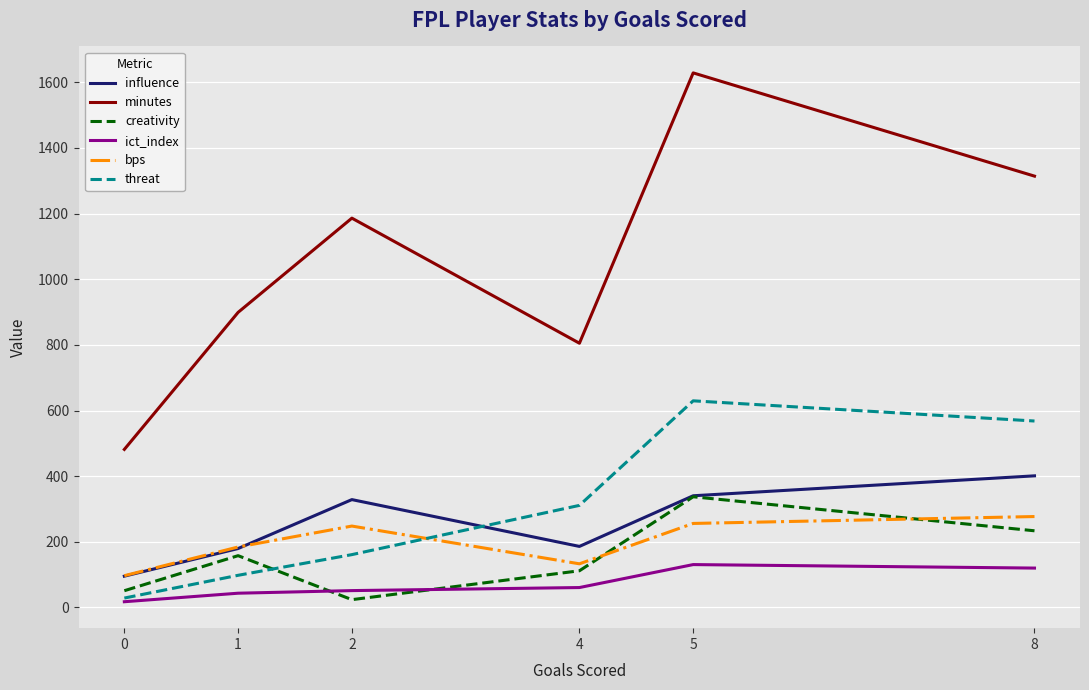

Which series changed the most between 0 and 2?

minutes